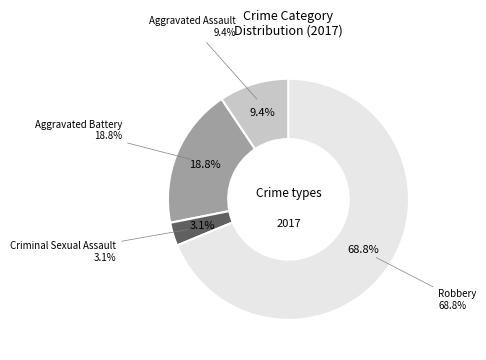

What percentage is the Robbery slice, to the nearest percent?

69%